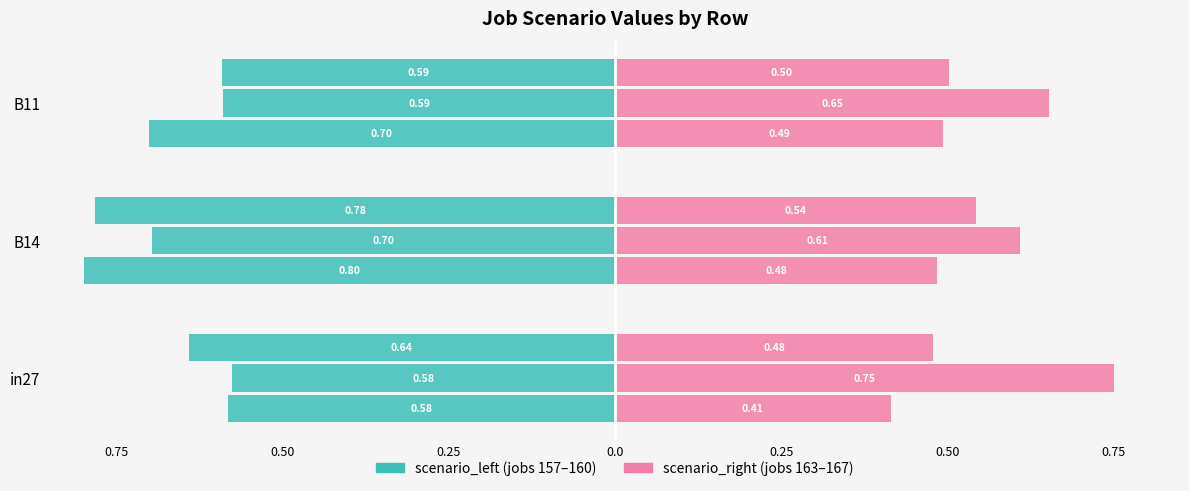

Between B11 and in27, which is larger?

in27